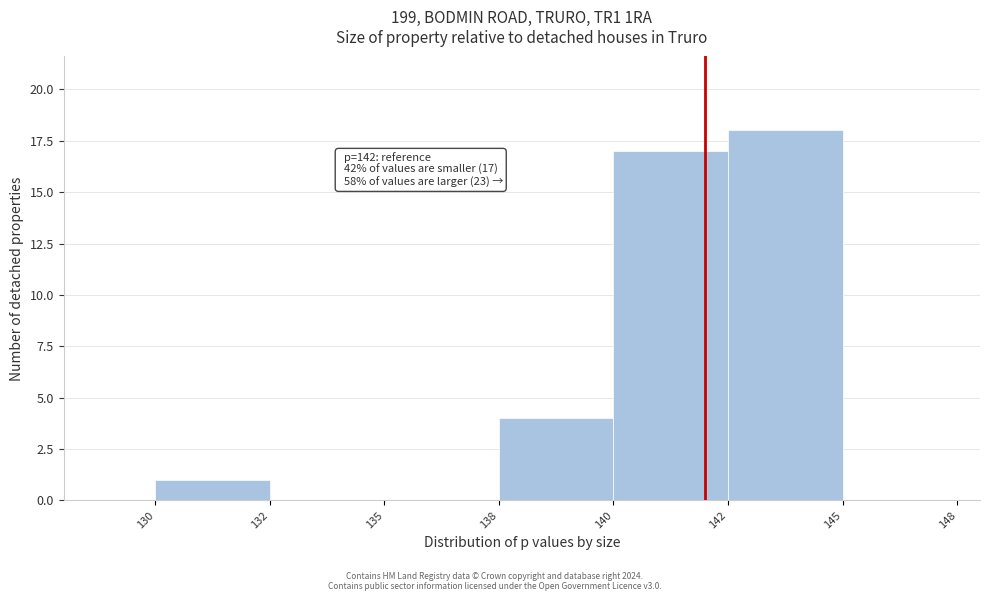

Reading left to right, list all the values displayed in this chart.

130=1	132=0	135=0	138=4	140=17	142=18	145=0